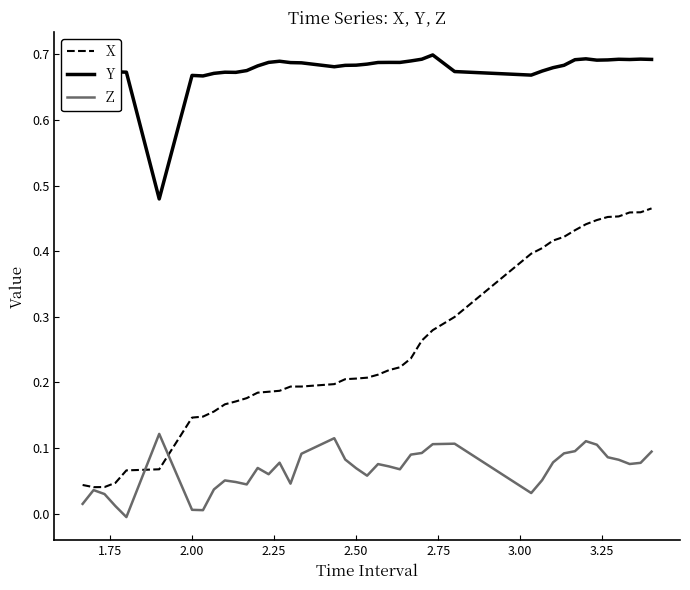

Which series has the widest spread of values?

X